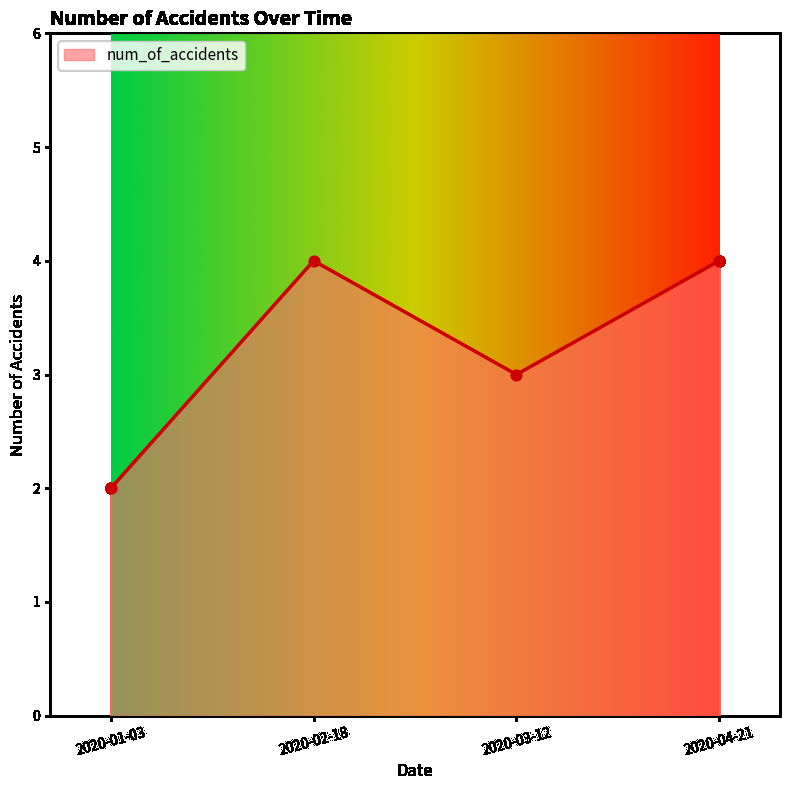

Approximately how many times larger is the value at 2020-01-03 compared to 2020-04-21?

0.5